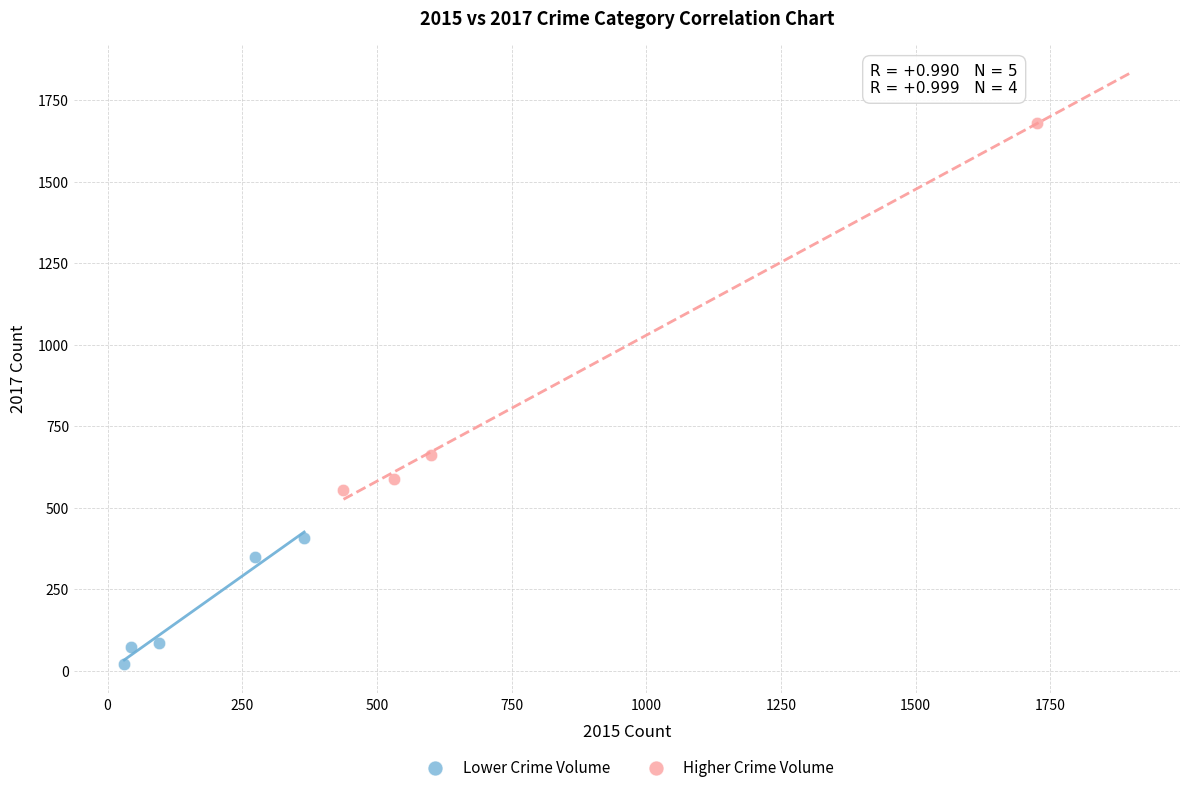

Which series has the largest Y range (max minus min)?

Higher Crime Volume